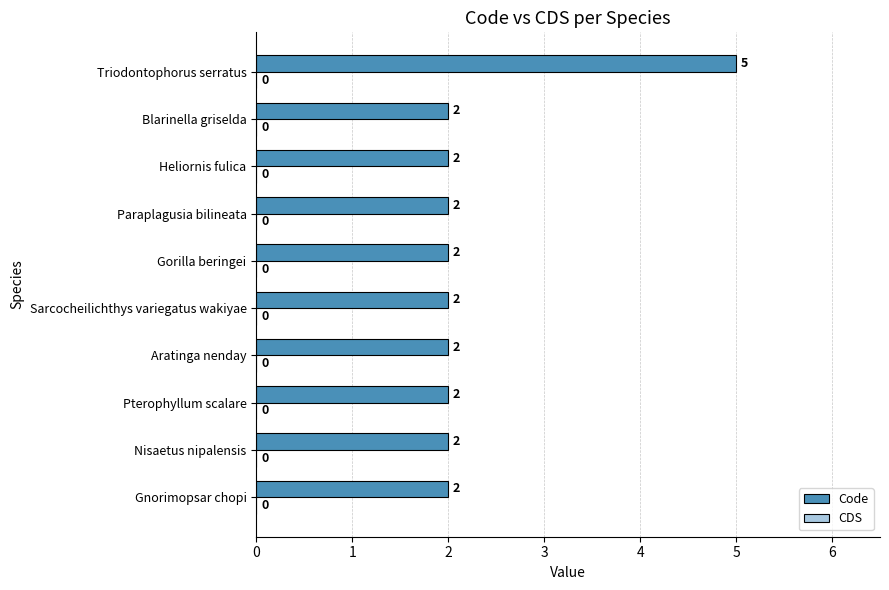

The value at Aratinga nenday is 2. True or false?

True